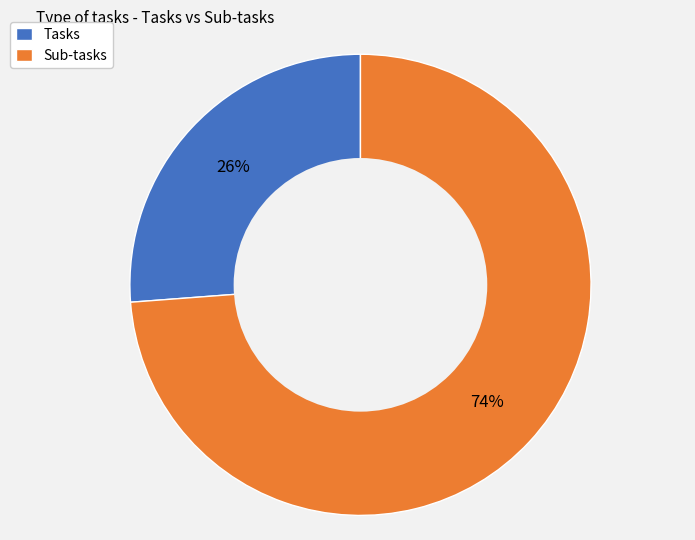

Is the sum of Tasks and Sub-tasks greater than half?

Yes